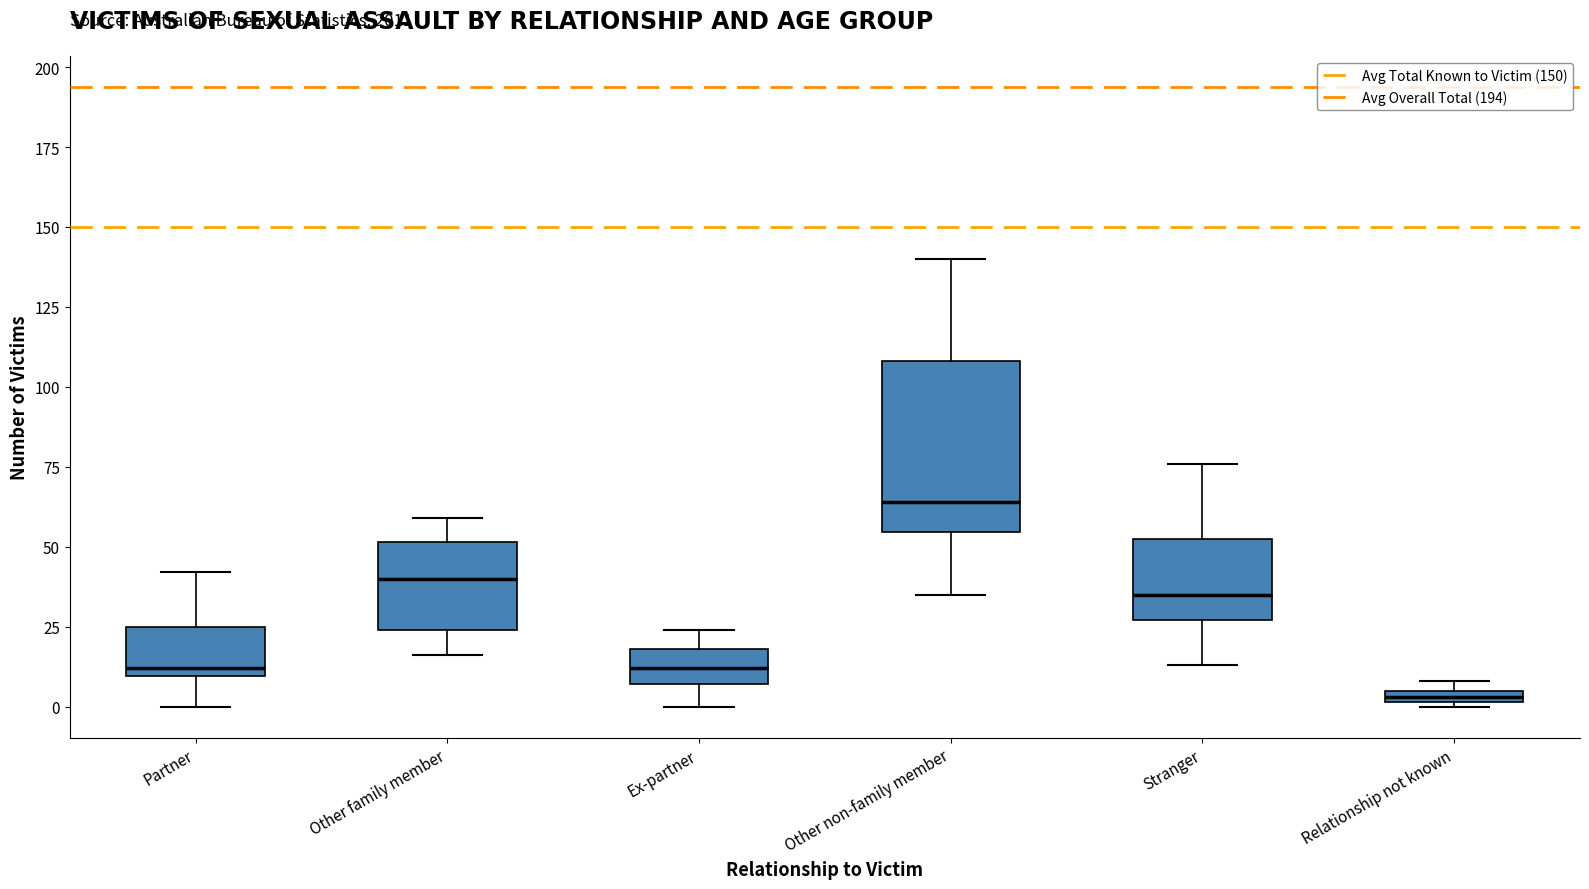

Which box has the lowest median line?

Relationship not known